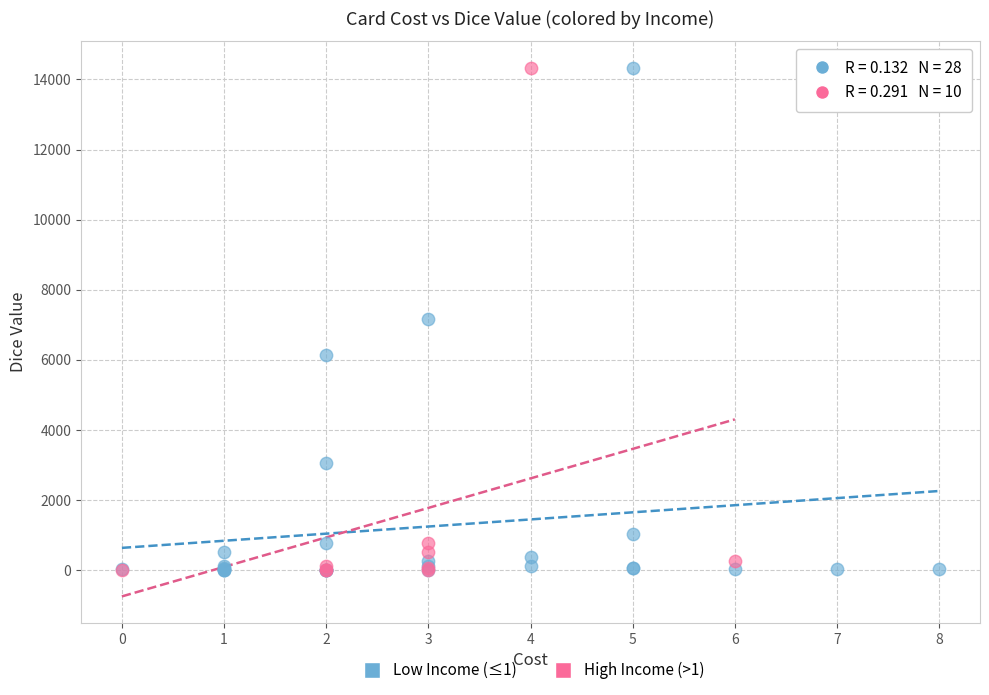

What are all the series names shown in the legend?

Low Income (≤1), High Income (>1)